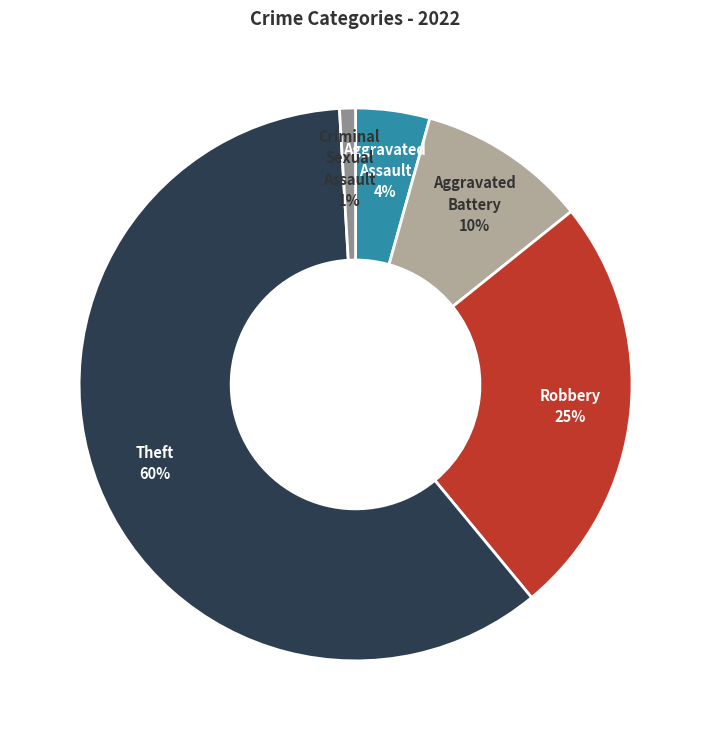

Is there any slice that represents more than half of the pie?

Yes